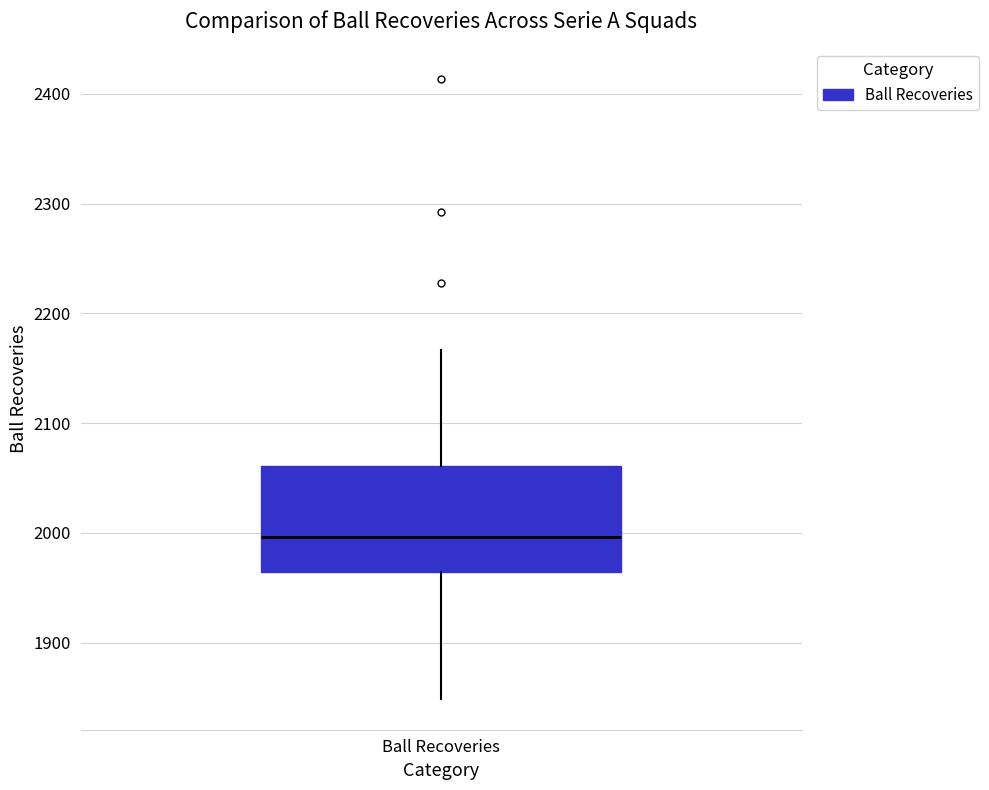

Read this box plot against the y-axis: the position of the median line, the range covered by the box, and the ends of both whiskers. The values are not printed on the chart, so give them approximately, as read against the axis.

median 2000, box 1960 to 2060, whiskers 1850 to 2170